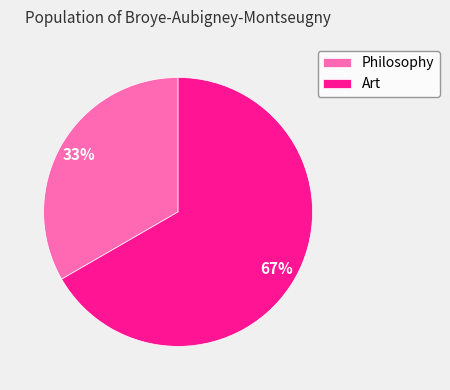

What is the ratio of the value at Art to the value at Philosophy?

2.0